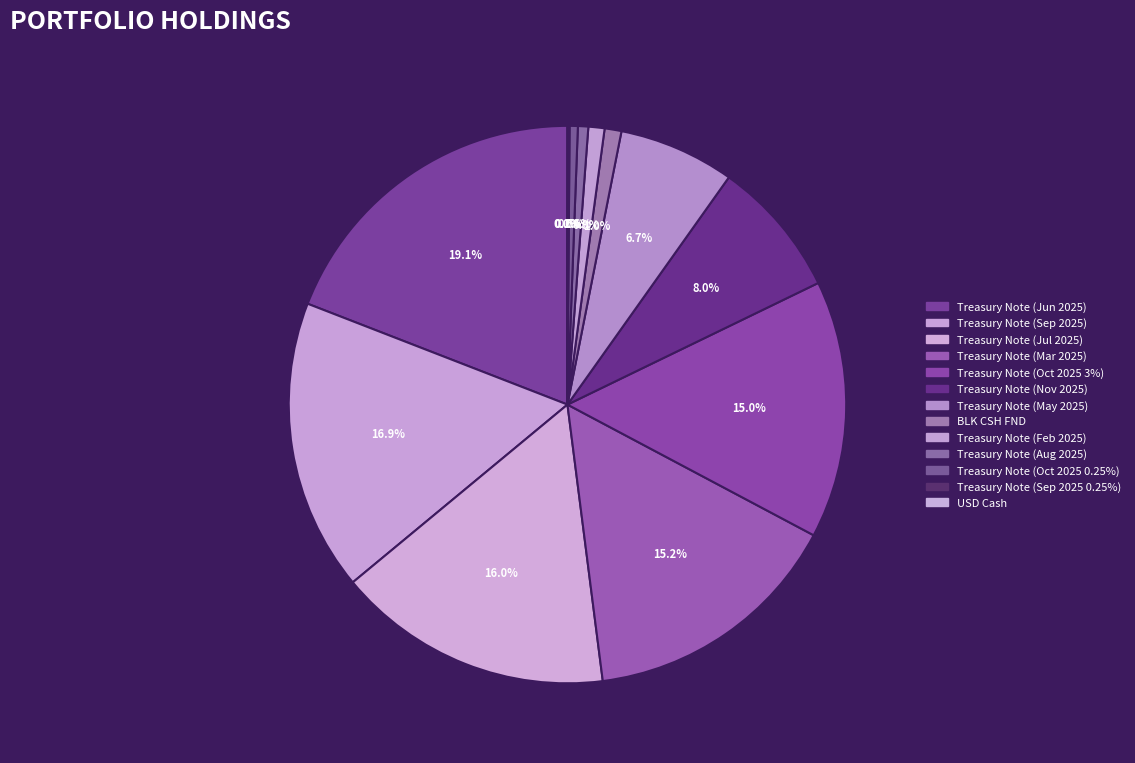

How many slices are in this pie chart?

13